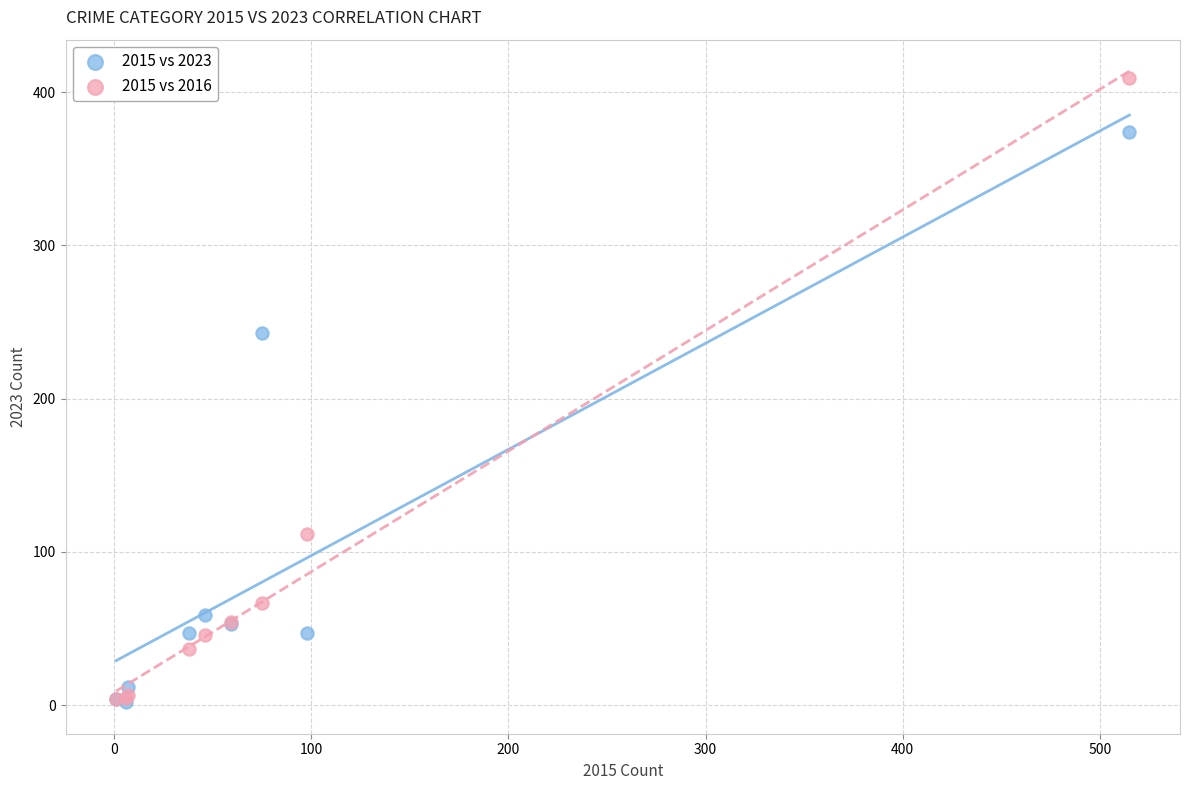

Which series contains the highest Y value?

2015 vs 2016